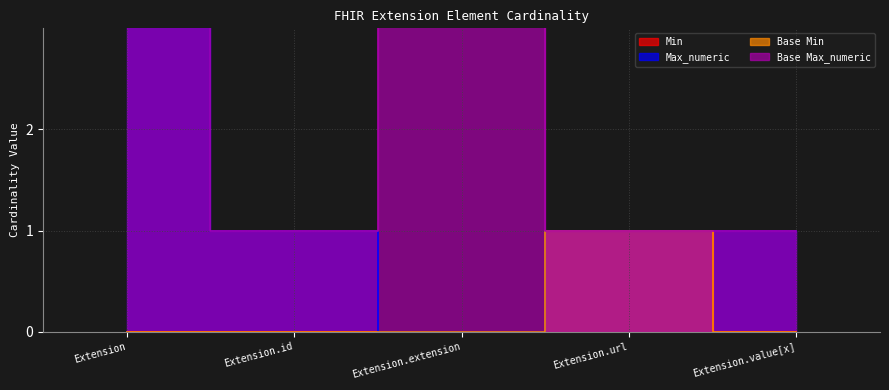

At which category is the sum across all series the highest?

Extension